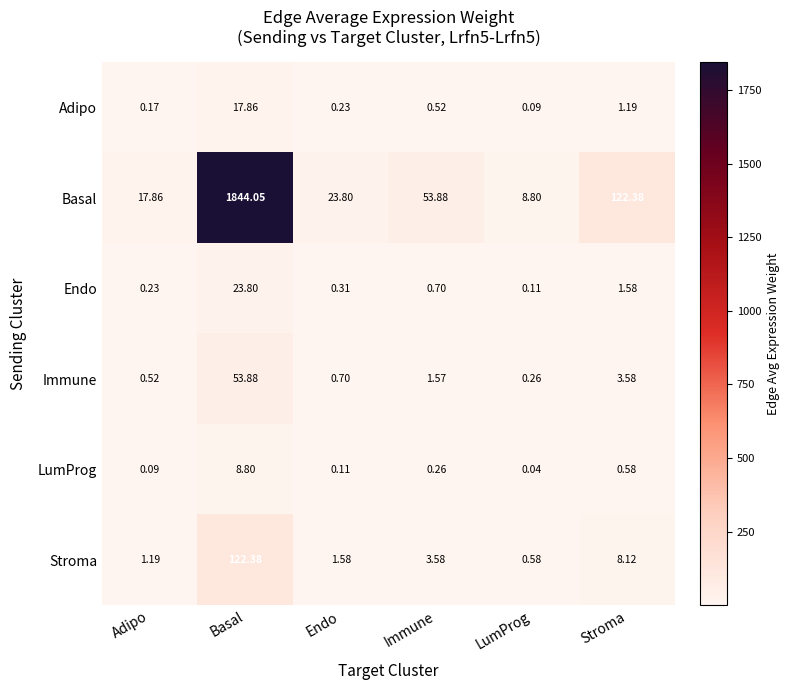

At which label does Stroma first exceed 3?

Basal